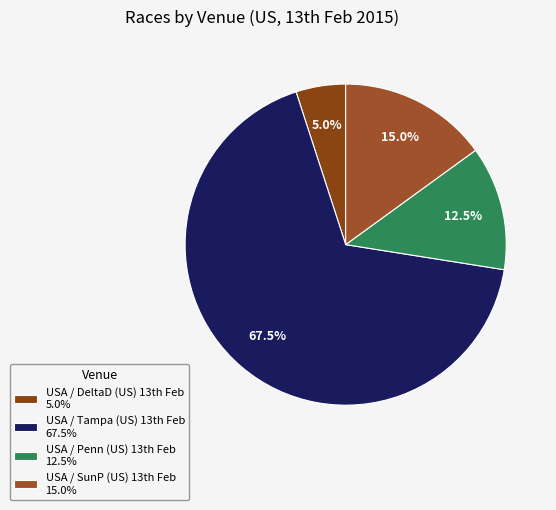

How many slices are in this pie chart?

4